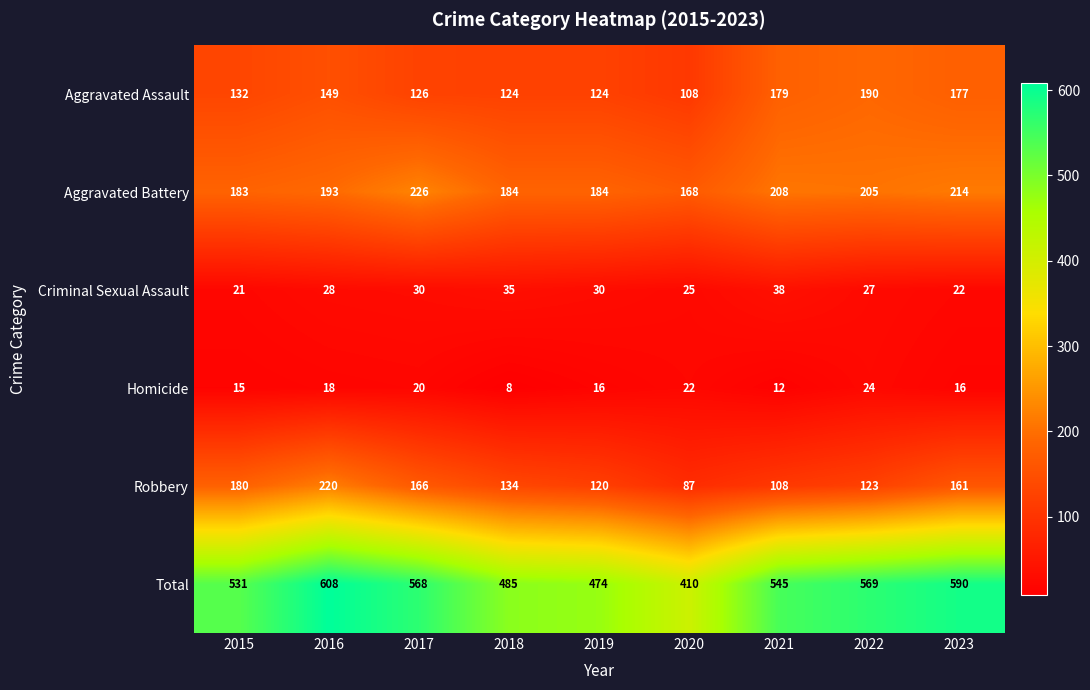

What is the maximum value for Robbery?

220